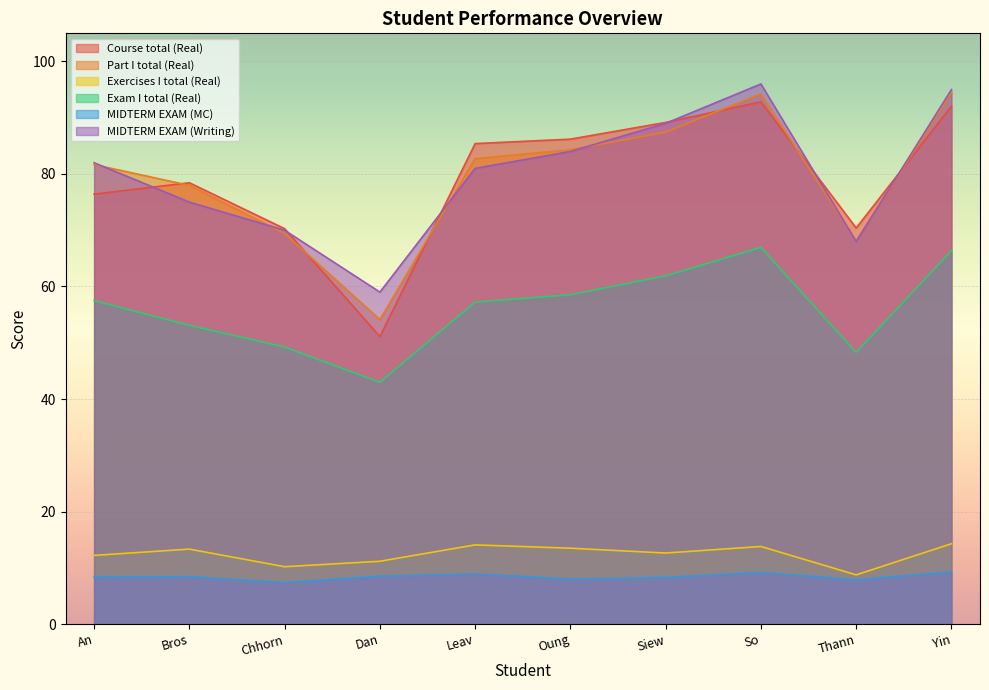

What is the total value across all series at An?

318.1